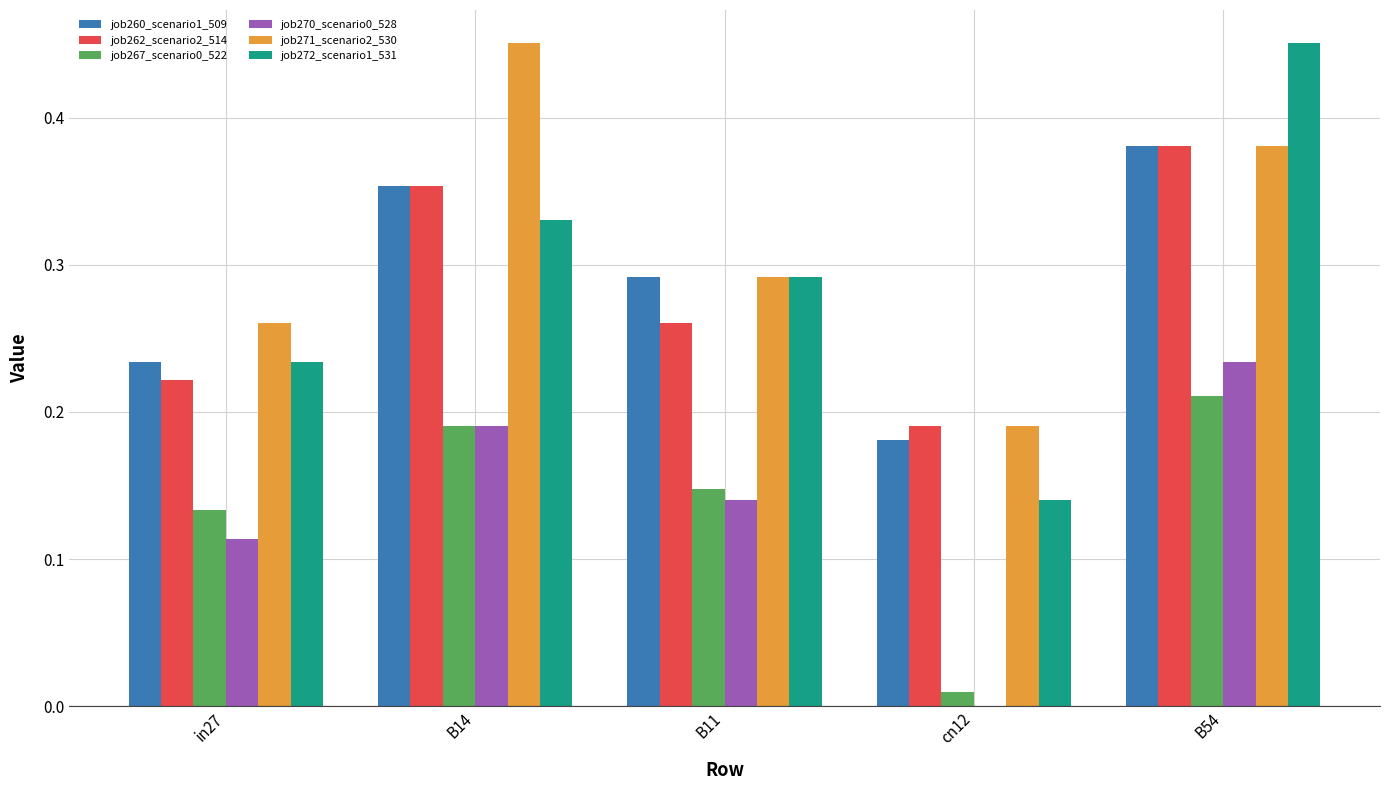

Is the value of job260_scenario1_509 at B14 greater than the value of job262_scenario2_514 at B11?

Yes